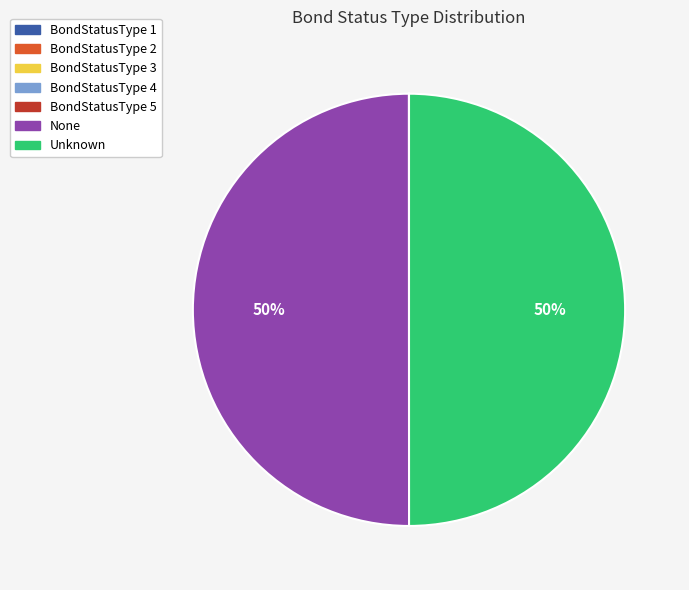

To the nearest percent, what portion does None represent?

50%